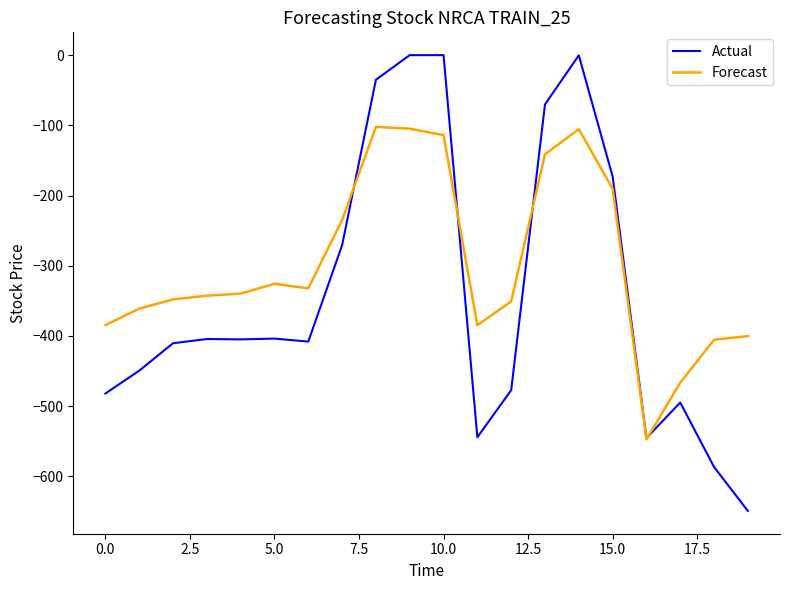

What is the lowest value of the Forecast series?

-547.3